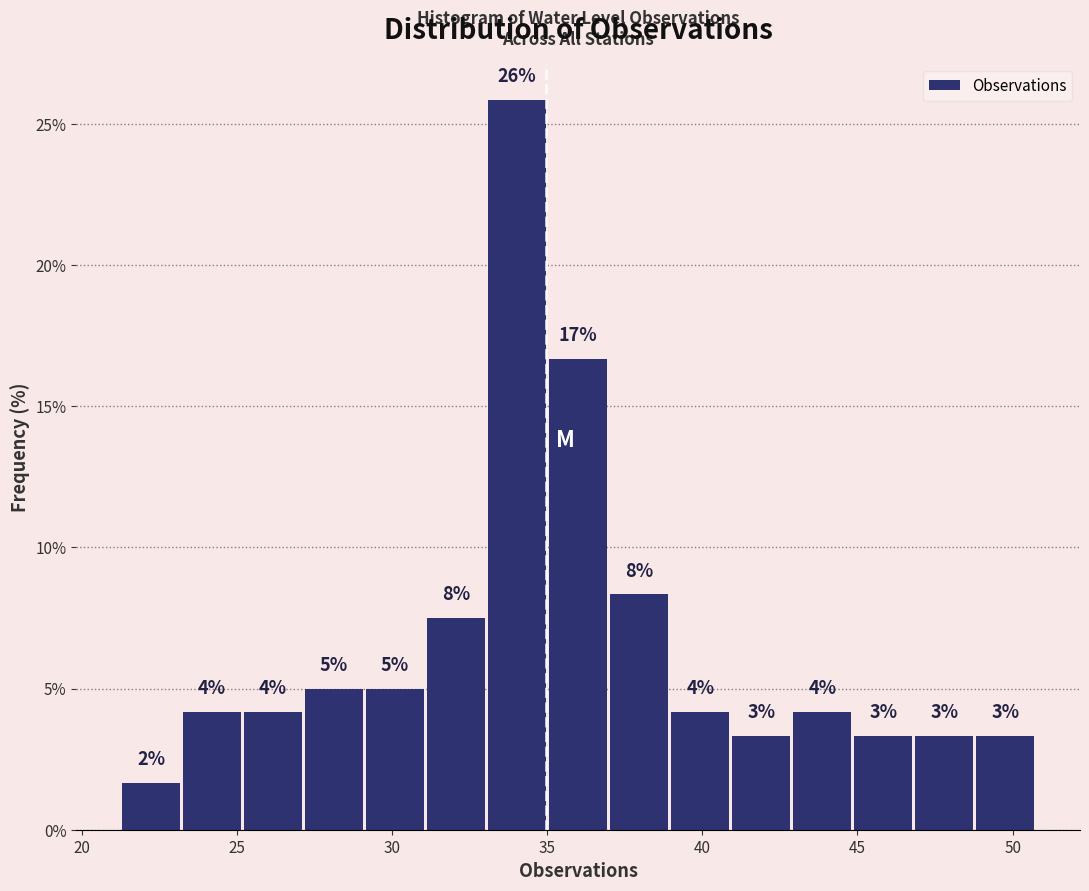

Around what value on the x-axis is the tallest bar? Give the approximate position of its centre, as read against the axis.

34.0